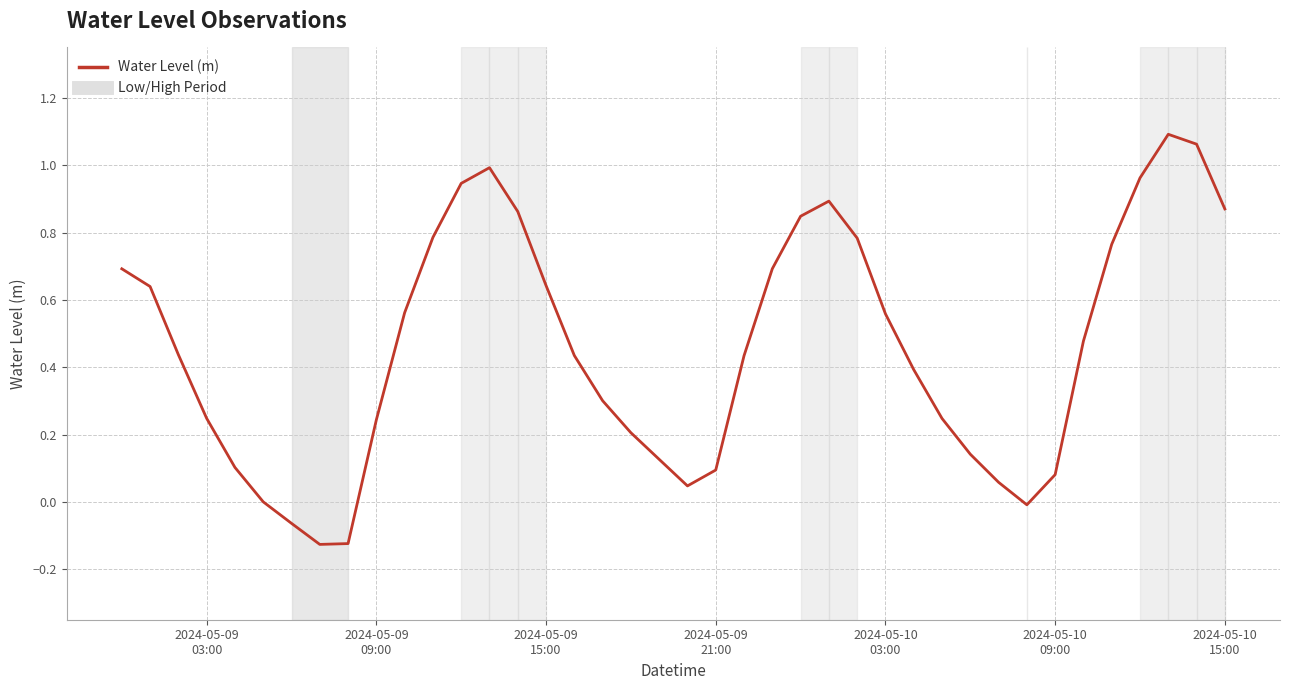

What is the difference between the maximum and minimum values?

1.2